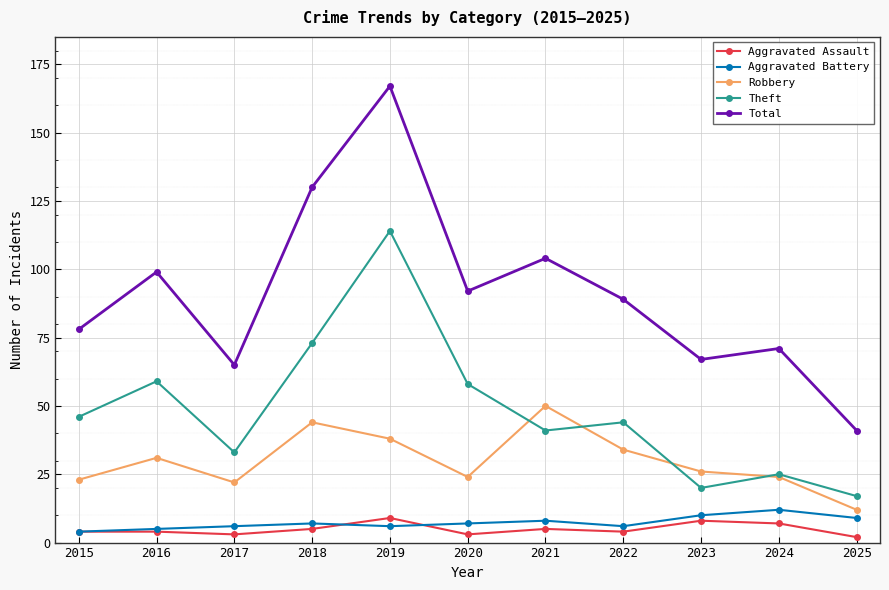

The value of Total at 2022 is 89. True or false?

True